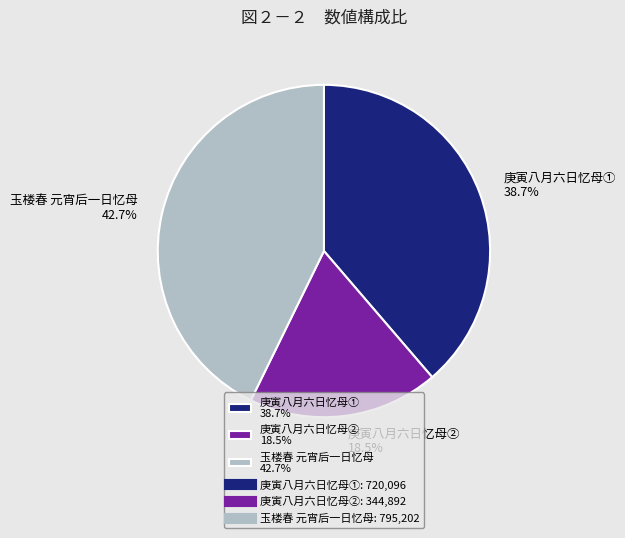

What portion of the pie excludes 庚寅八月六日忆母② 18.5%?

81.5%